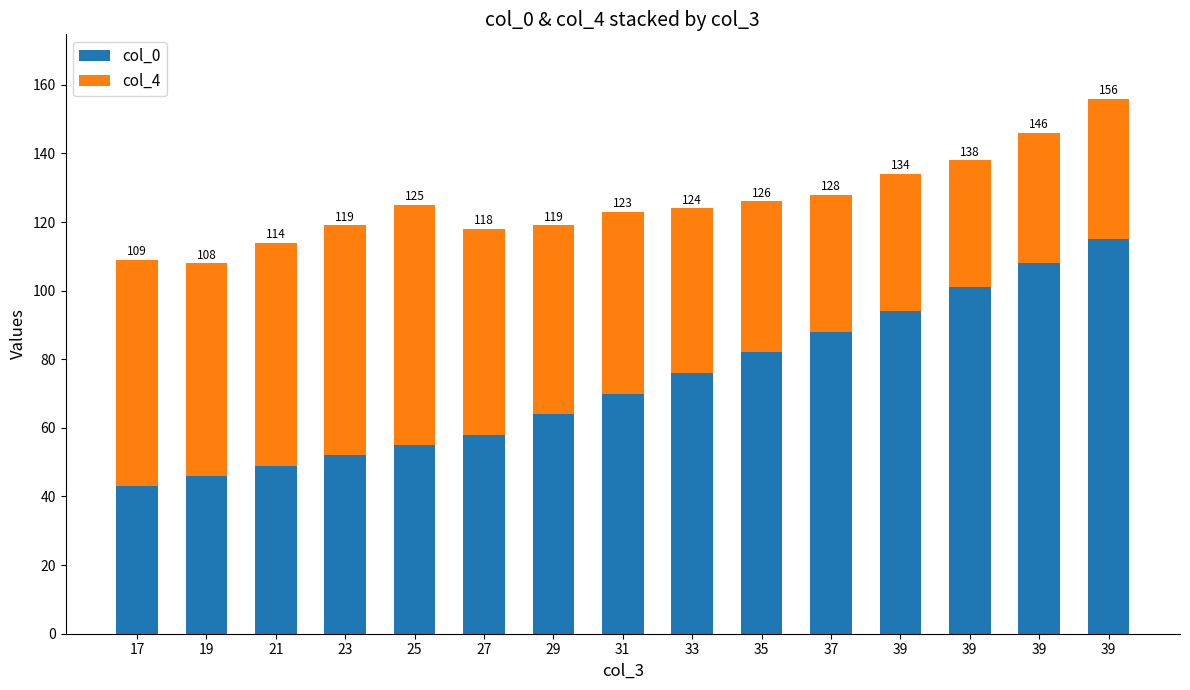

Are the bars horizontal?

No